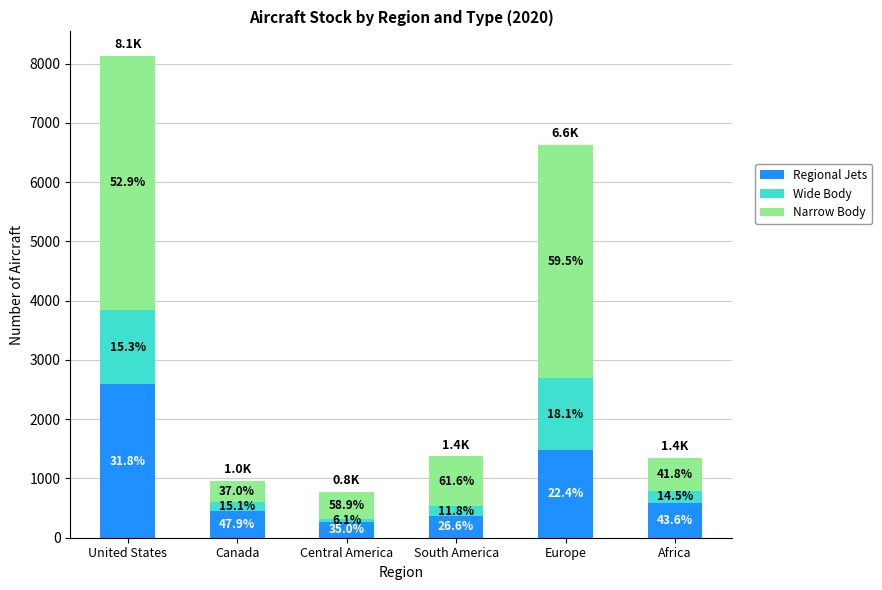

What are all the series names shown in the legend?

Regional Jets, Wide Body, Narrow Body